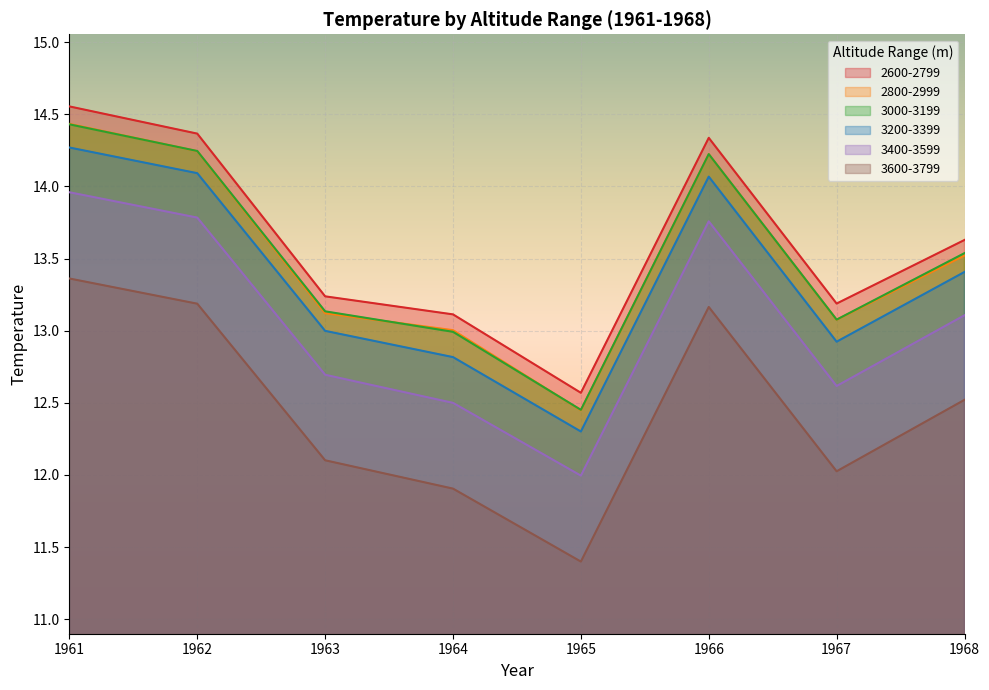

Reading right to left, extract all data points from this chart.

2600-2799: 13.6	13.2	14.3	12.6	13.1	13.2	14.4	14.6
2800-2999: 13.5	13.1	14.2	12.4	13.0	13.1	14.2	14.4
3000-3199: 13.5	13.1	14.2	12.5	13.0	13.1	14.2	14.4
3200-3399: 13.4	12.9	14.1	12.3	12.8	13.0	14.1	14.3
3400-3599: 13.1	12.6	13.8	12.0	12.5	12.7	13.8	14.0
3600-3799: 12.5	12.0	13.2	11.4	11.9	12.1	13.2	13.4